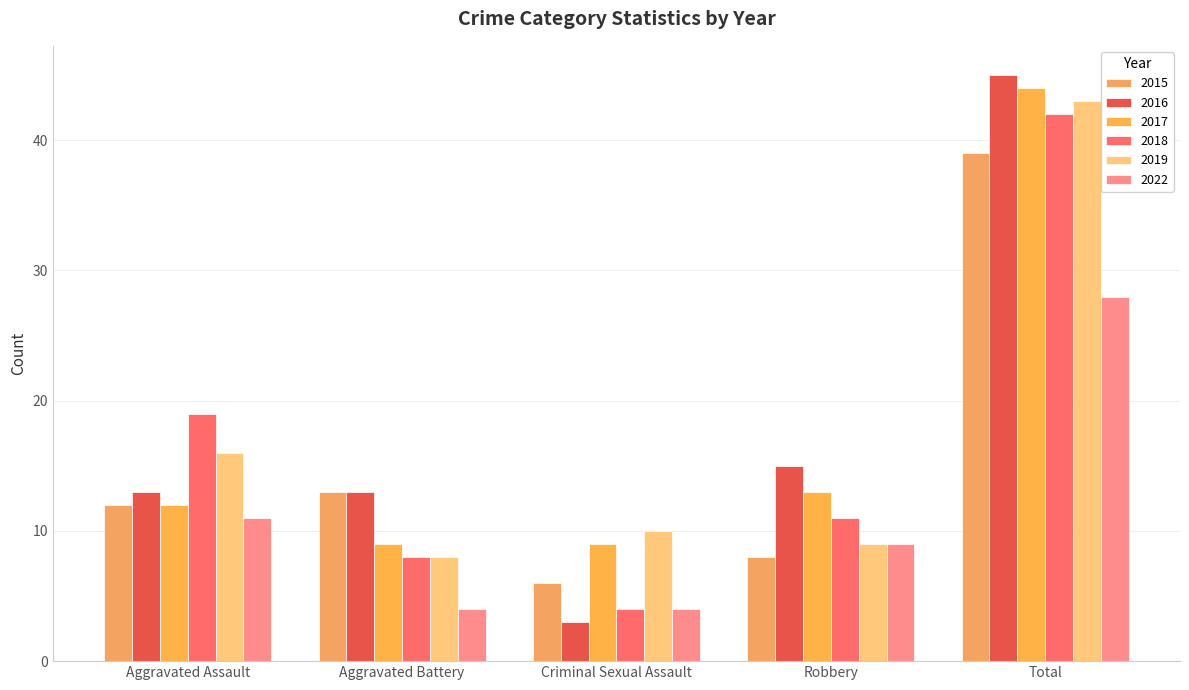

Reading right to left, extract all data points from this chart.

2015: 39	8	6	13	12
2016: 45	15	3	13	13
2017: 44	13	9	9	12
2018: 42	11	4	8	19
2019: 43	9	10	8	16
2022: 28	9	4	4	11